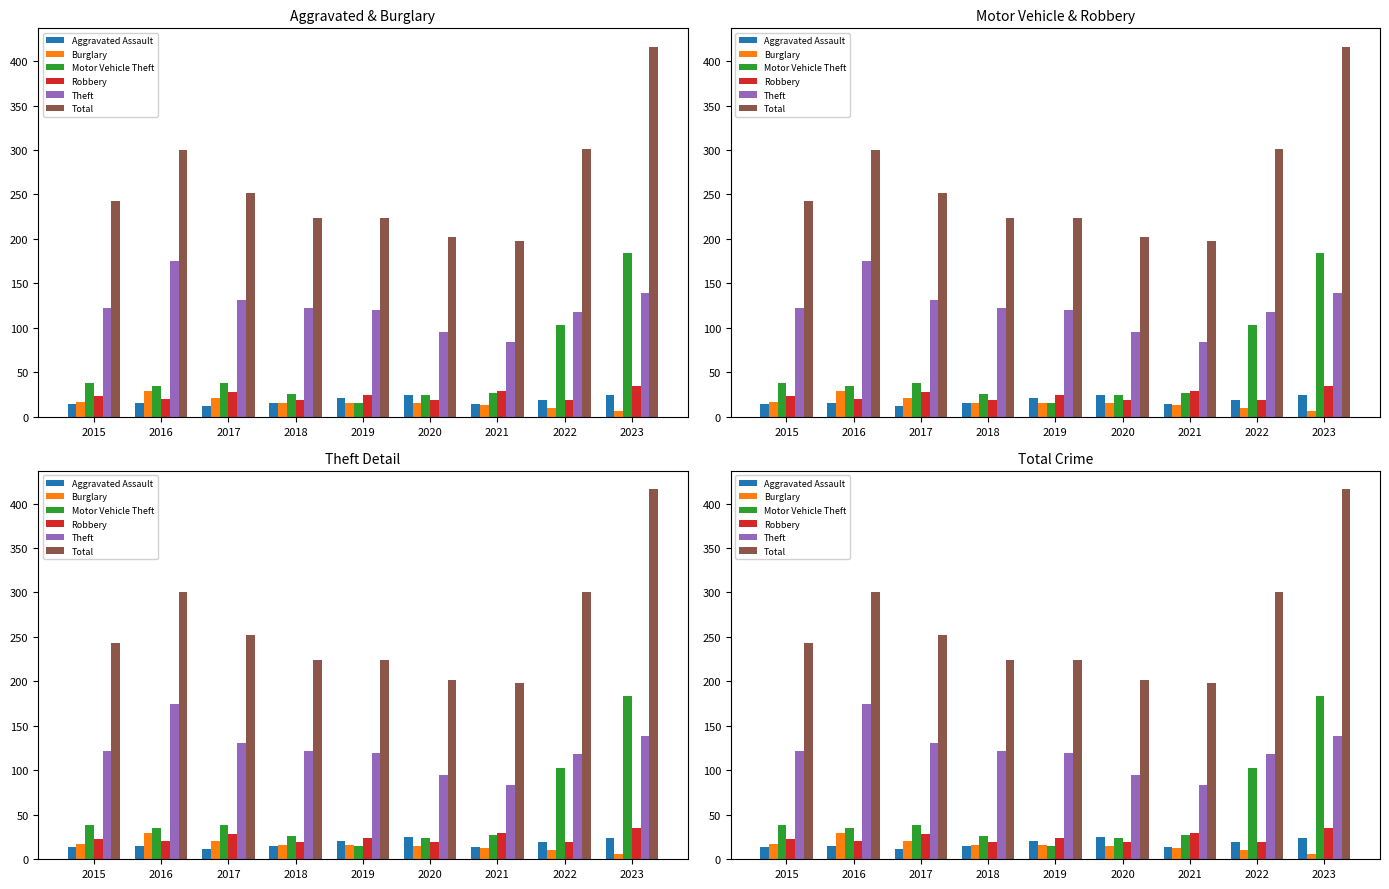

Where does the Aggravated Assault series first go above 15?

2019